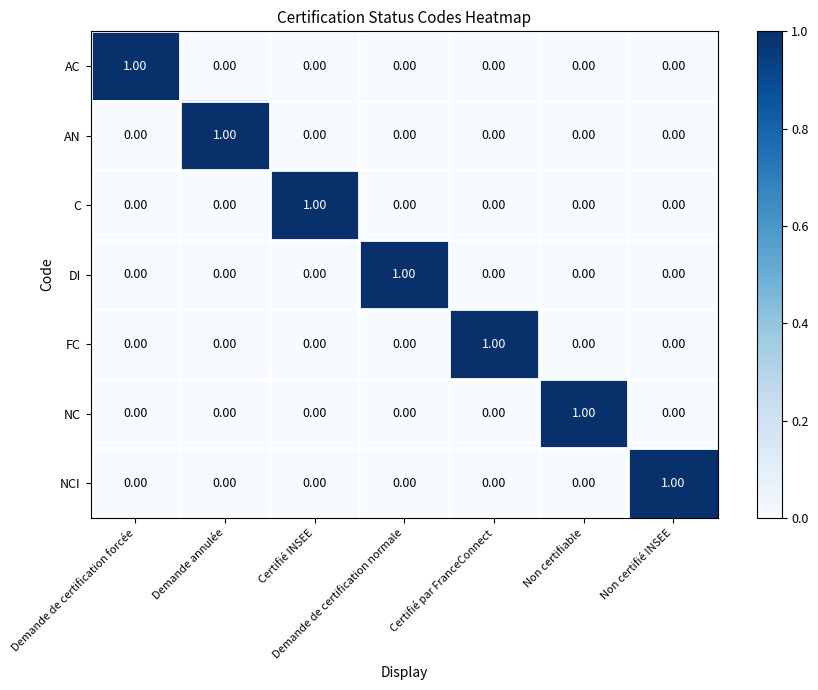

At how many categories does at least one series exceed 0?

7